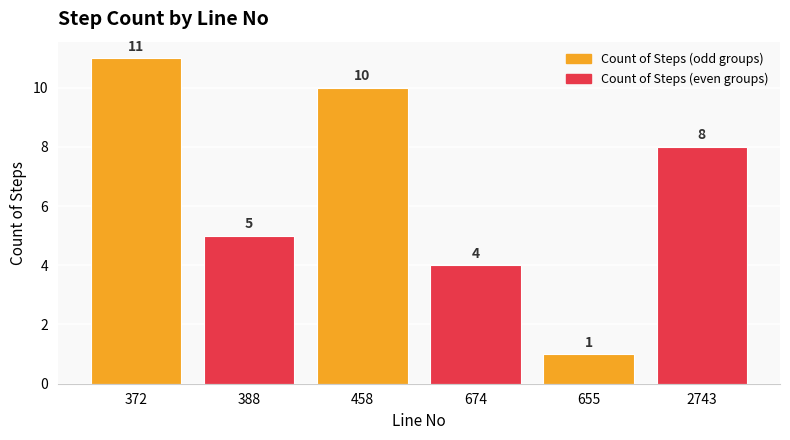

What is the approximate value at 674, to the nearest 5?

5